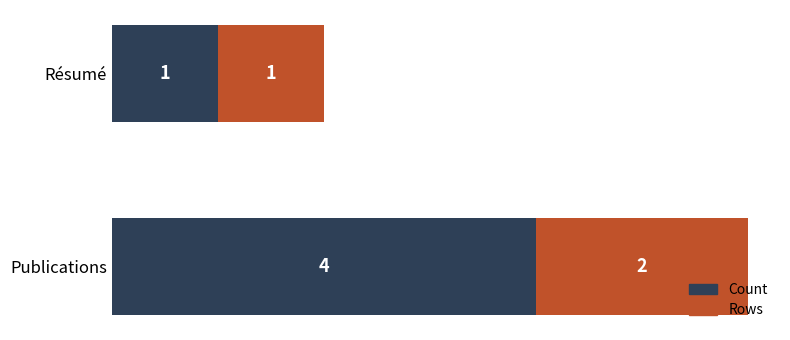

What is the sum of all Count values?

5